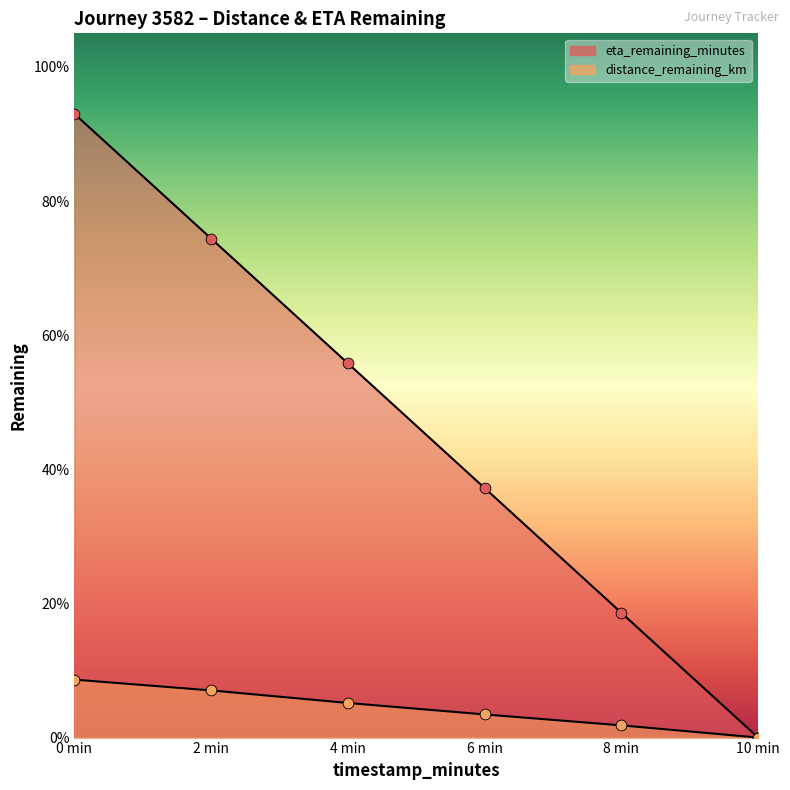

Which series has the widest spread of Y values?

eta_remaining_minutes